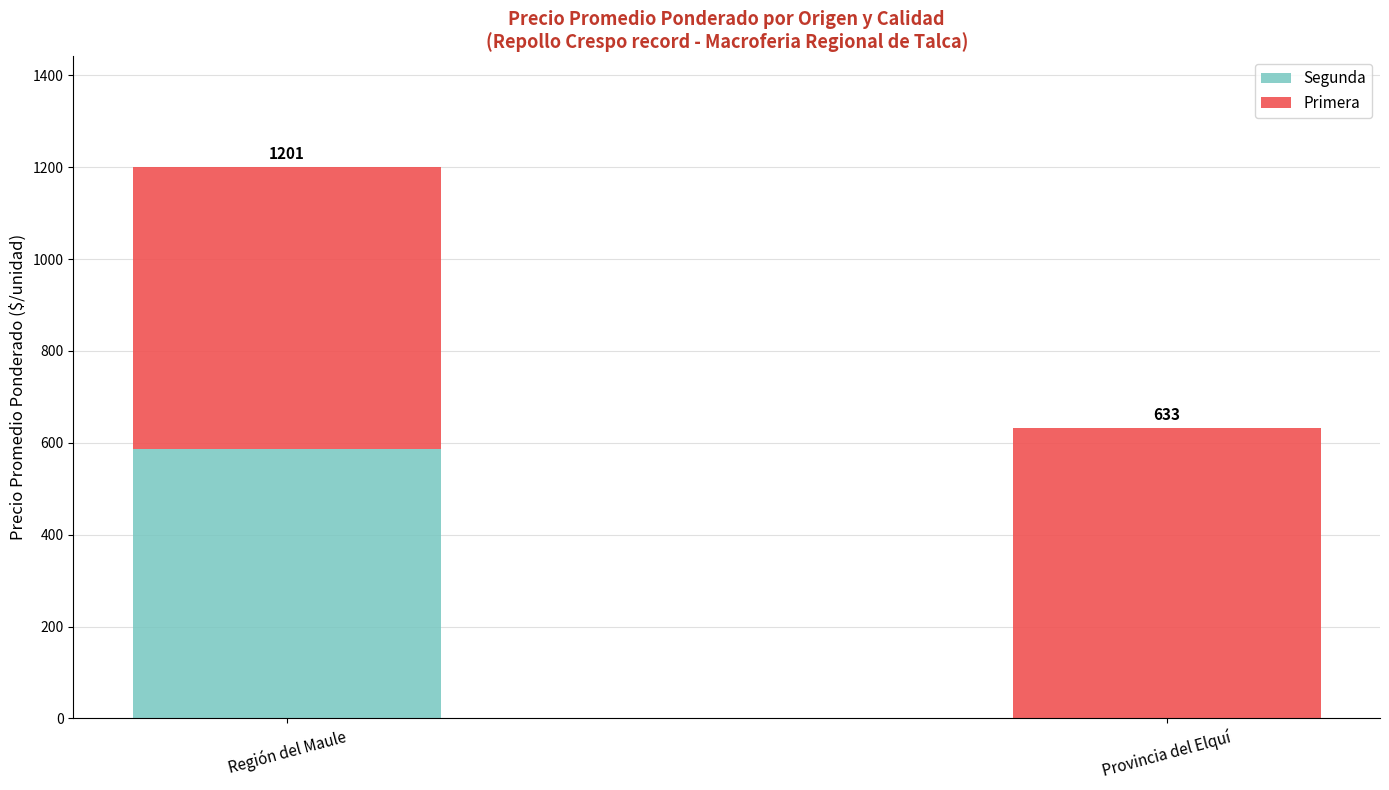

What is the sum of all Segunda values?

587